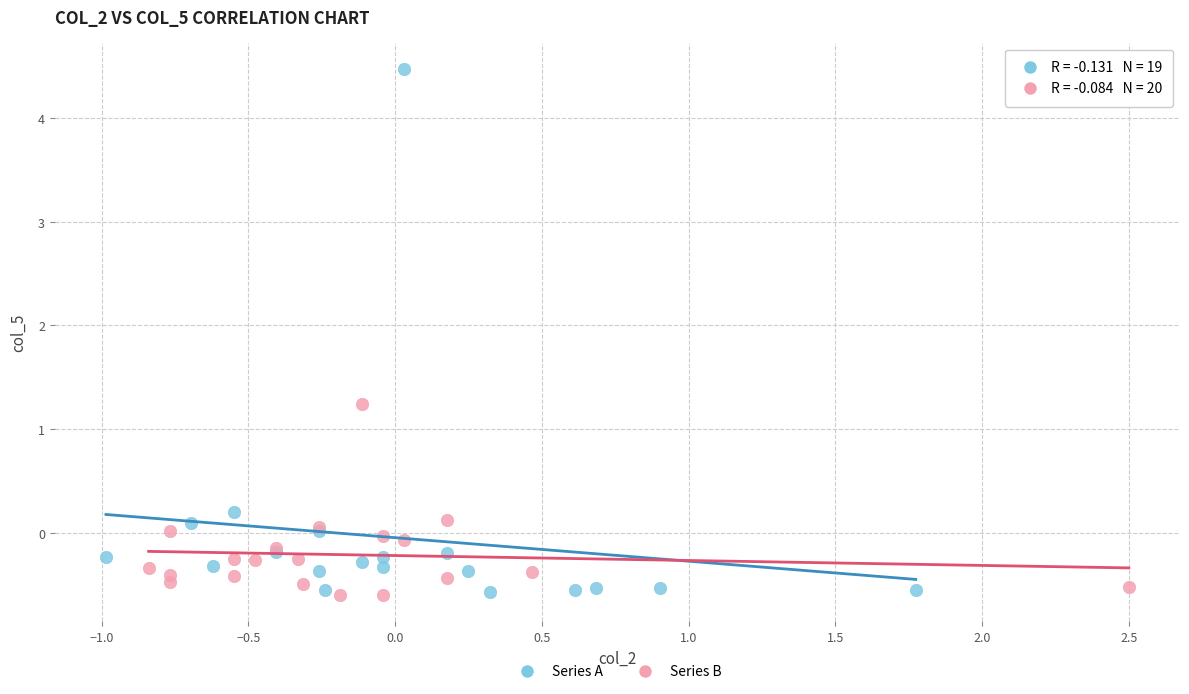

Which series contains the highest Y value?

Series A